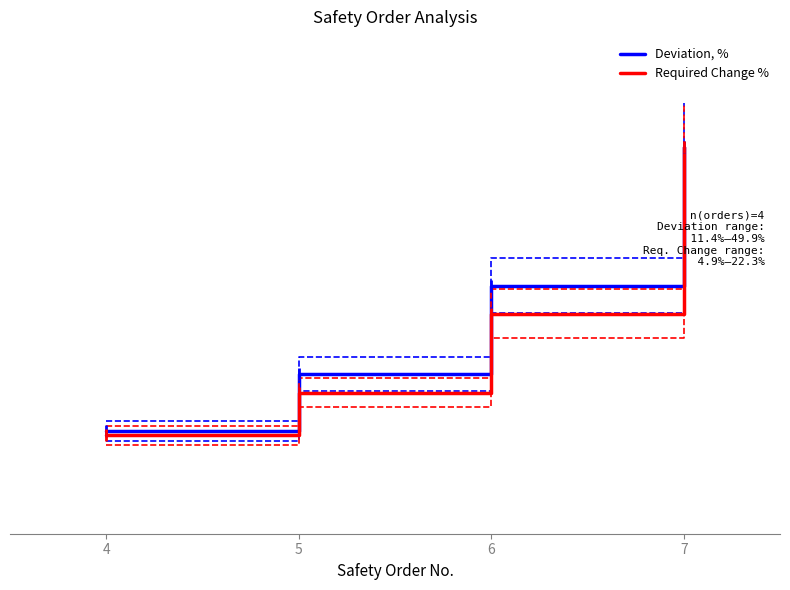

Which series has the largest total across all categories?

Deviation, %